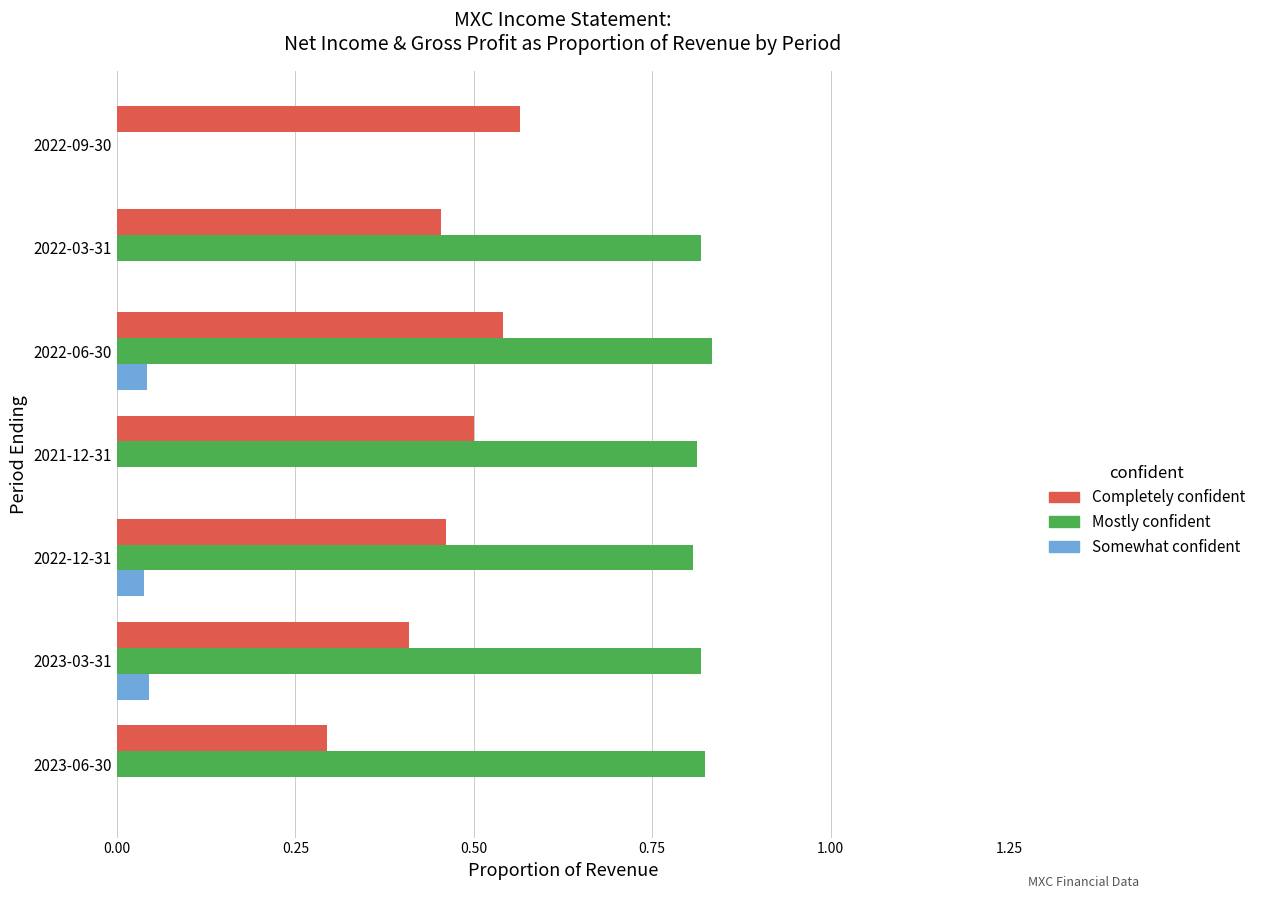

Which series has the largest range (max minus min)?

Mostly confident